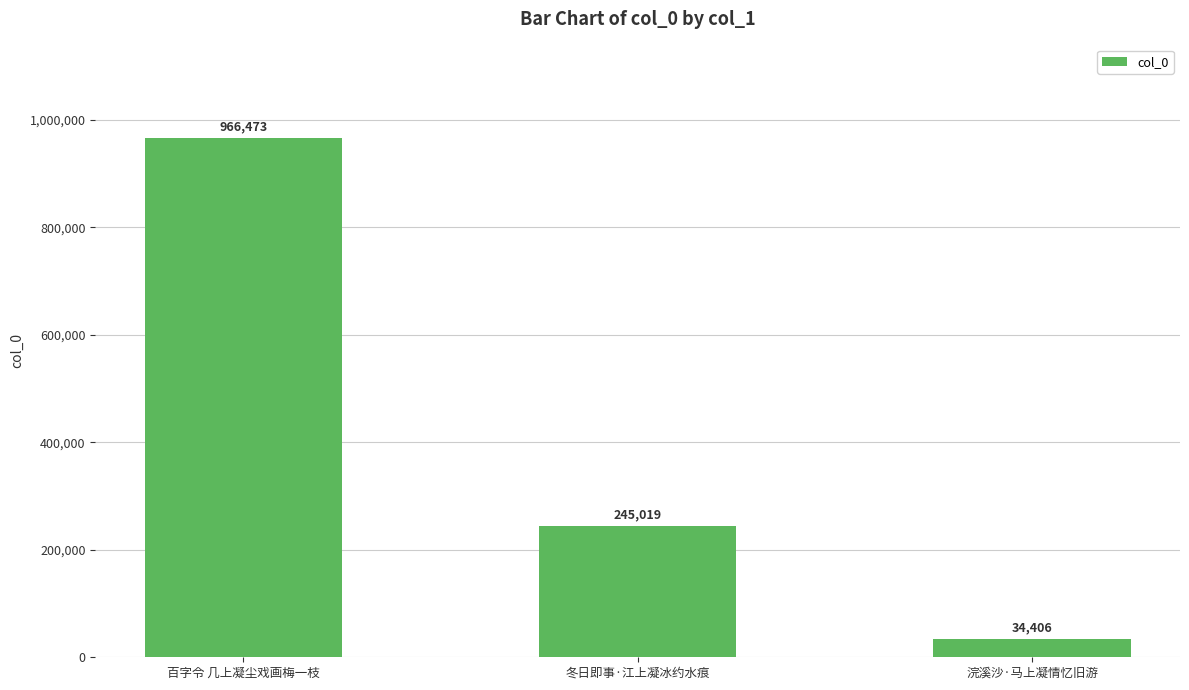

What is the label of the 1st bar from the left?

百字令 几上凝尘戏画梅一枝